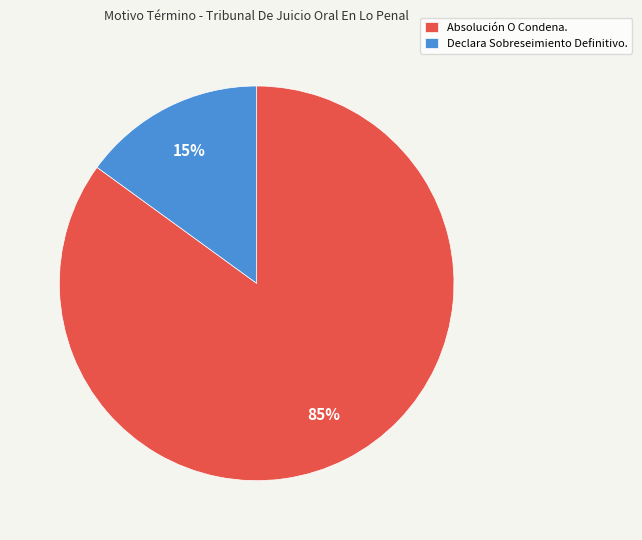

To the nearest percent, what is the combined percentage of Absolución O Condena. and Declara Sobreseimiento Definitivo.?

100%